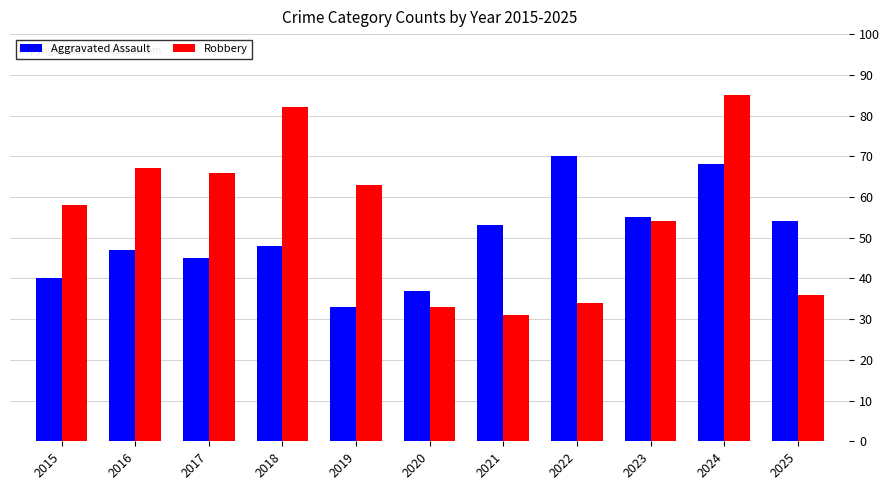

Which series has the largest total across all categories?

Robbery